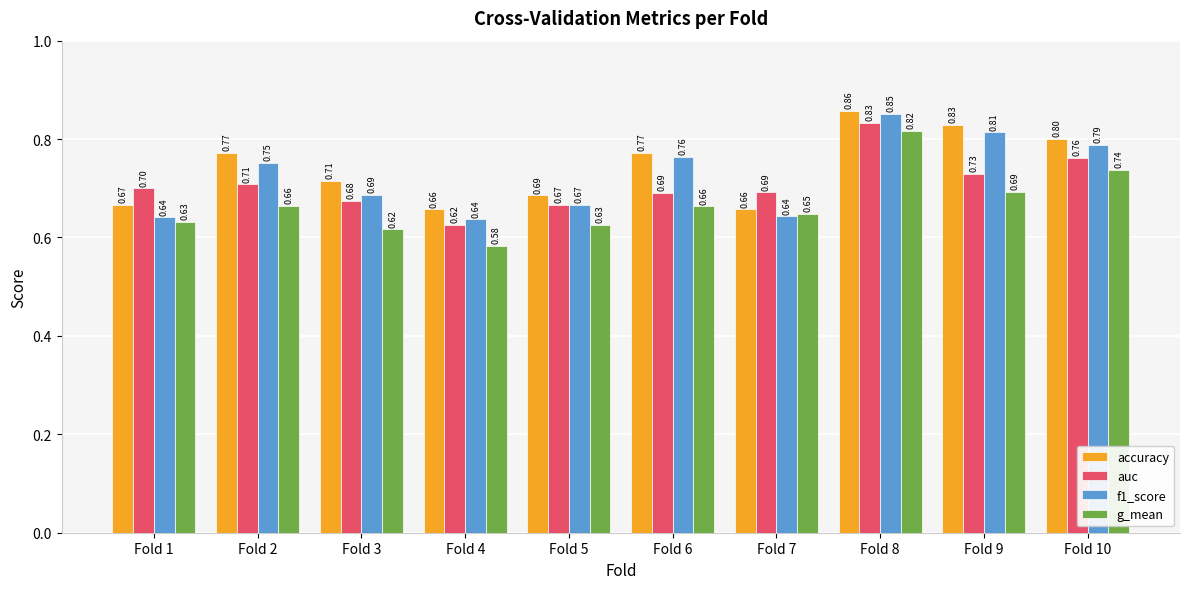

Which label corresponds to the smallest value in the chart?

Fold 4